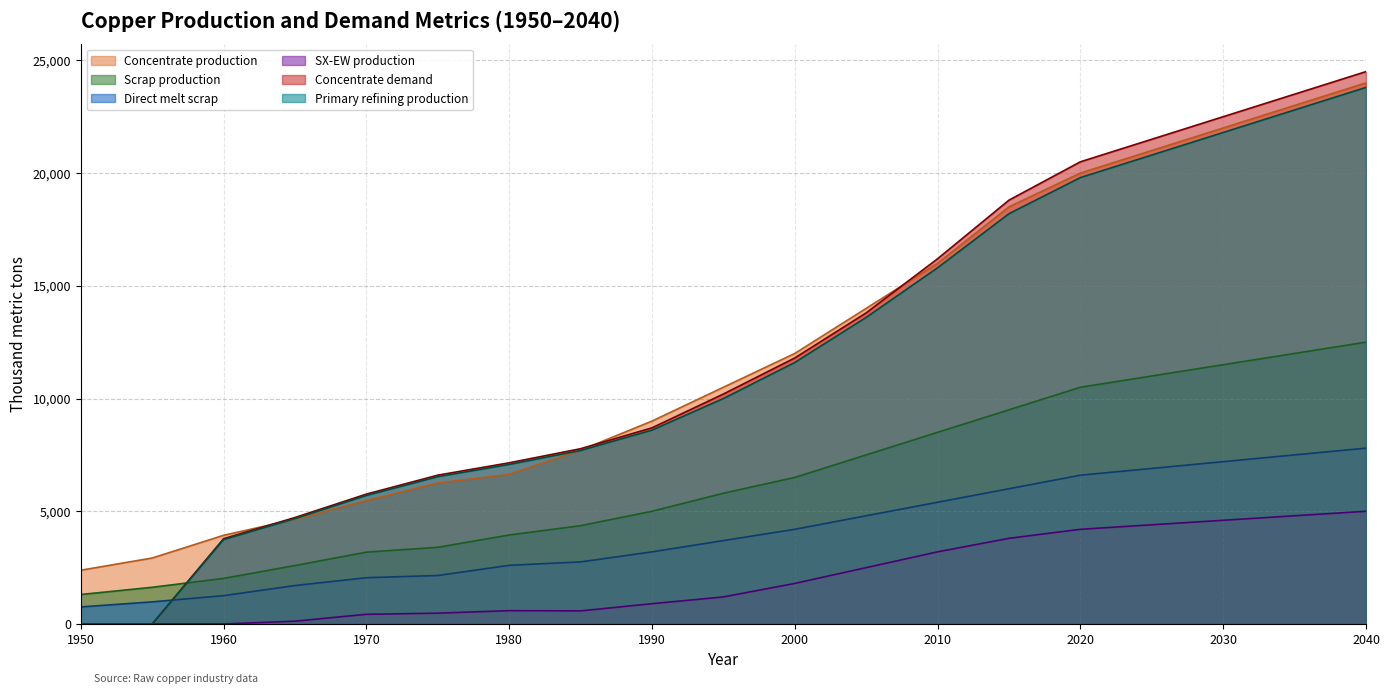

Does the chart display data point markers on the line(s)?

No